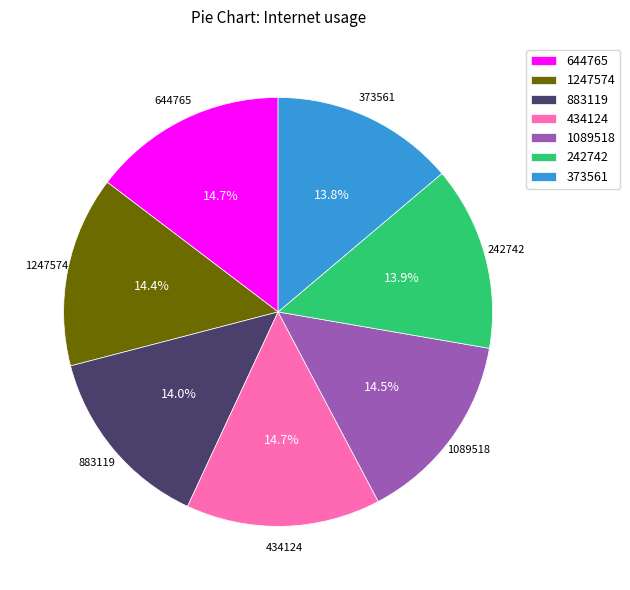

Is 1089518 the majority of the pie?

No